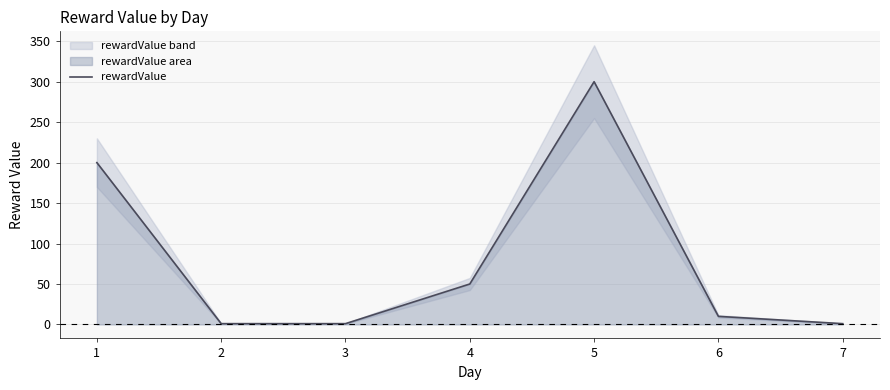

Where does the data first go above 10?

1